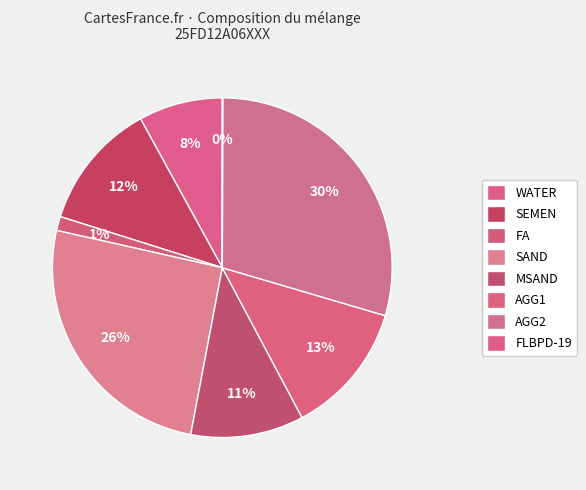

Is it true that MSAND is 11% of the pie?

True